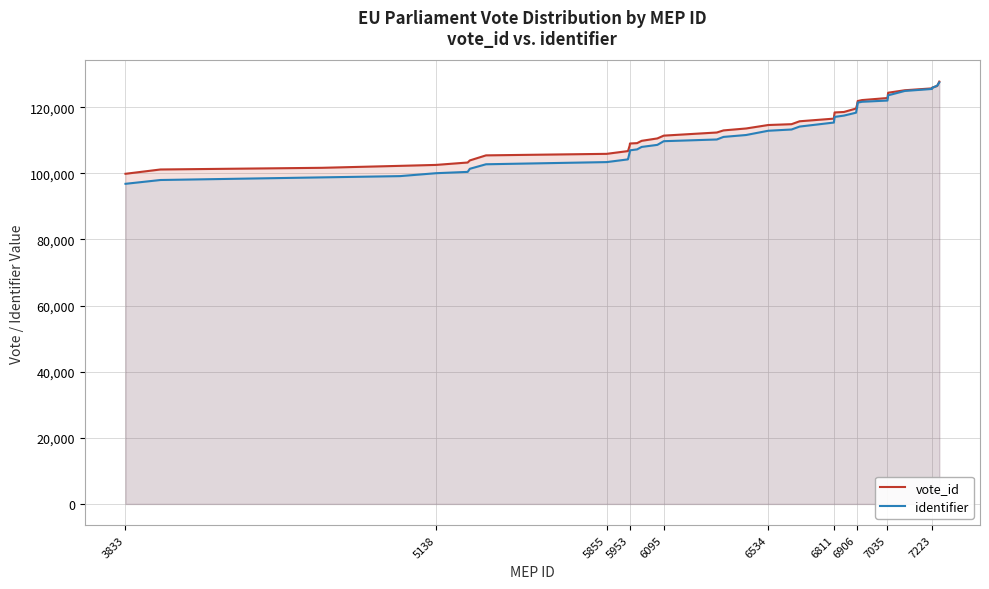

What is the smallest value displayed?

96842.4